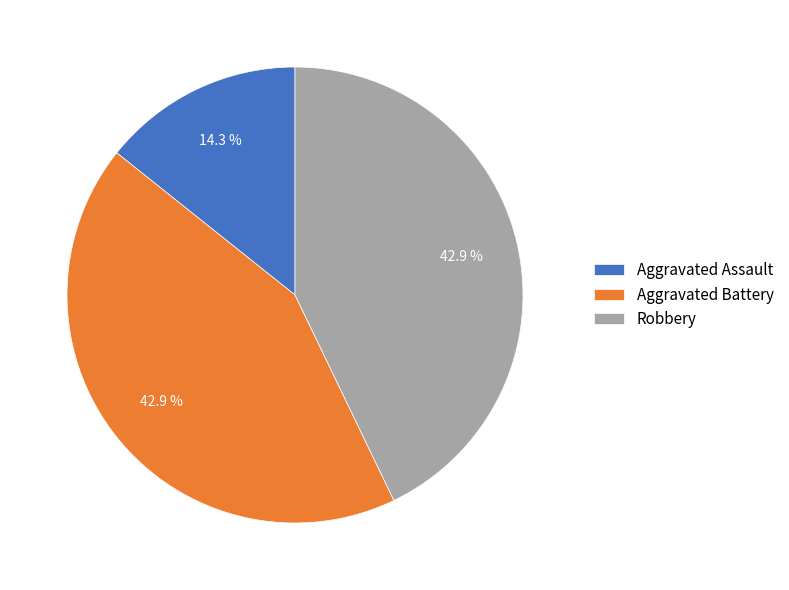

How many segments does this pie chart have?

3